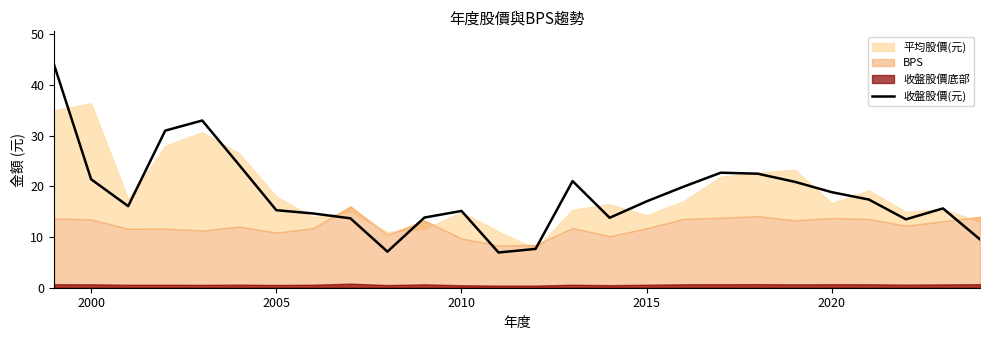

What is the value of the 25th point from the left?

15.7